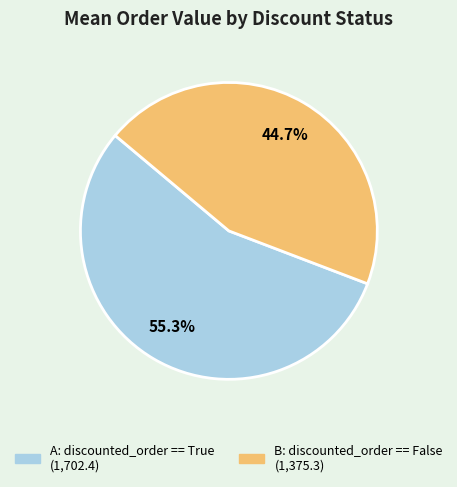

Approximately how many times larger is the value at B: discounted_order == False compared to A: discounted_order == True?

0.8